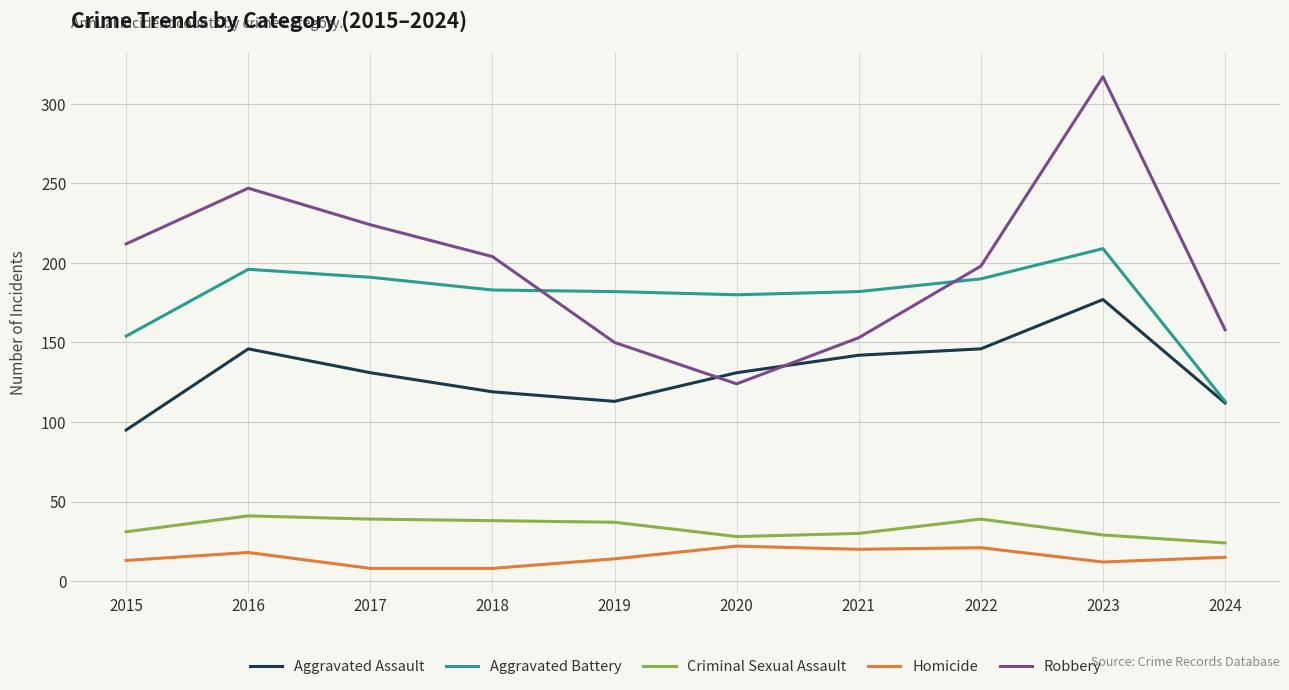

The Aggravated Assault series shows 316 at 2023. True or false?

False